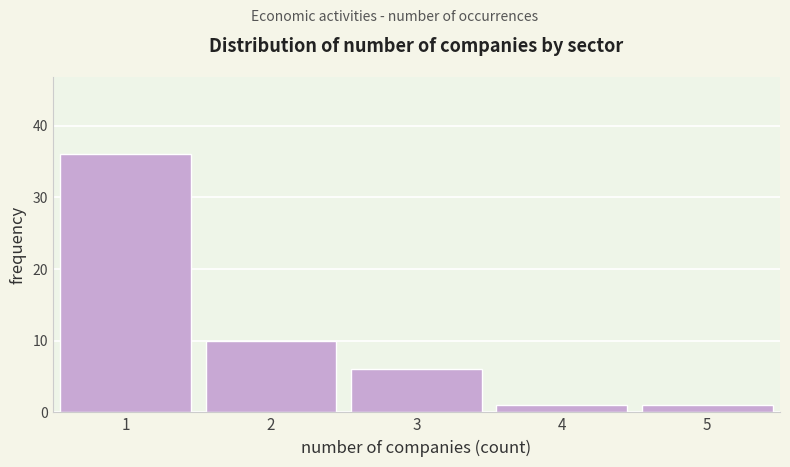

Reading right to left, what are all the values shown in this chart?

5=1	4=1	3=6	2=10	1=36